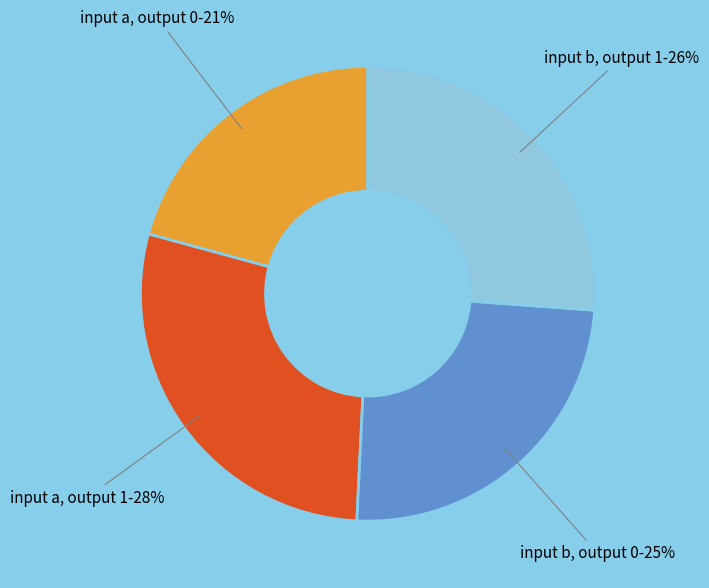

Is there any slice that represents more than half of the pie?

No